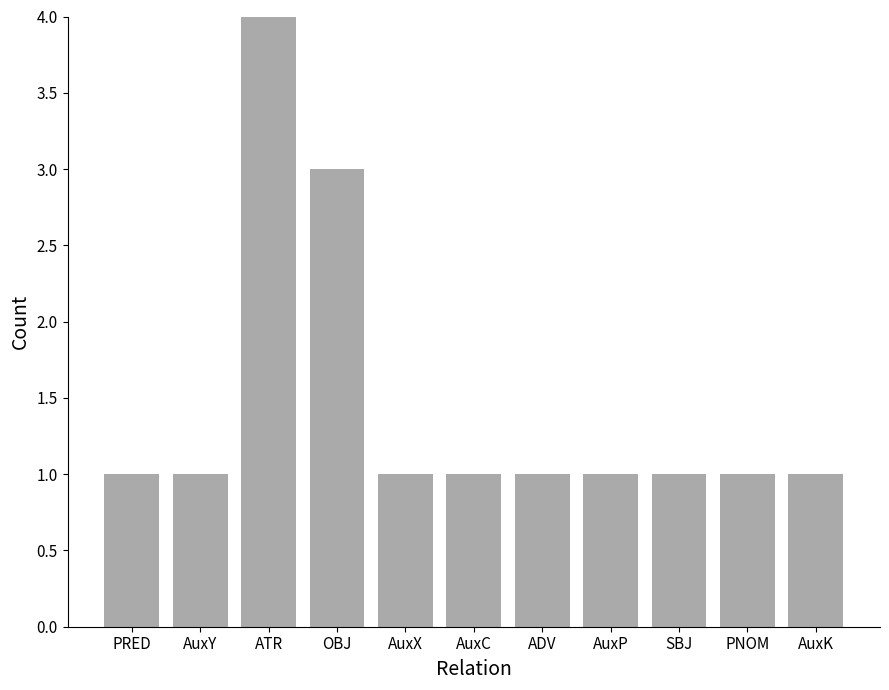

What position from the right is OBJ?

8